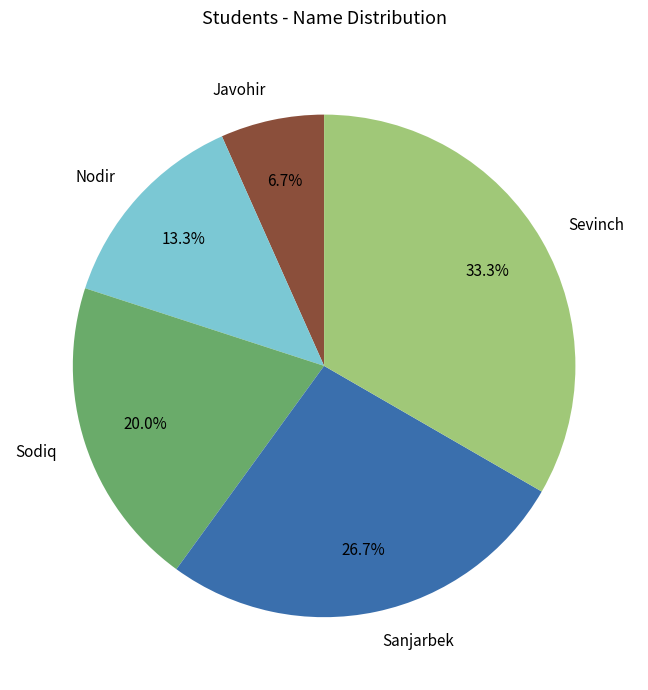

Do Nodir and Sevinch together represent more than half of the pie?

No